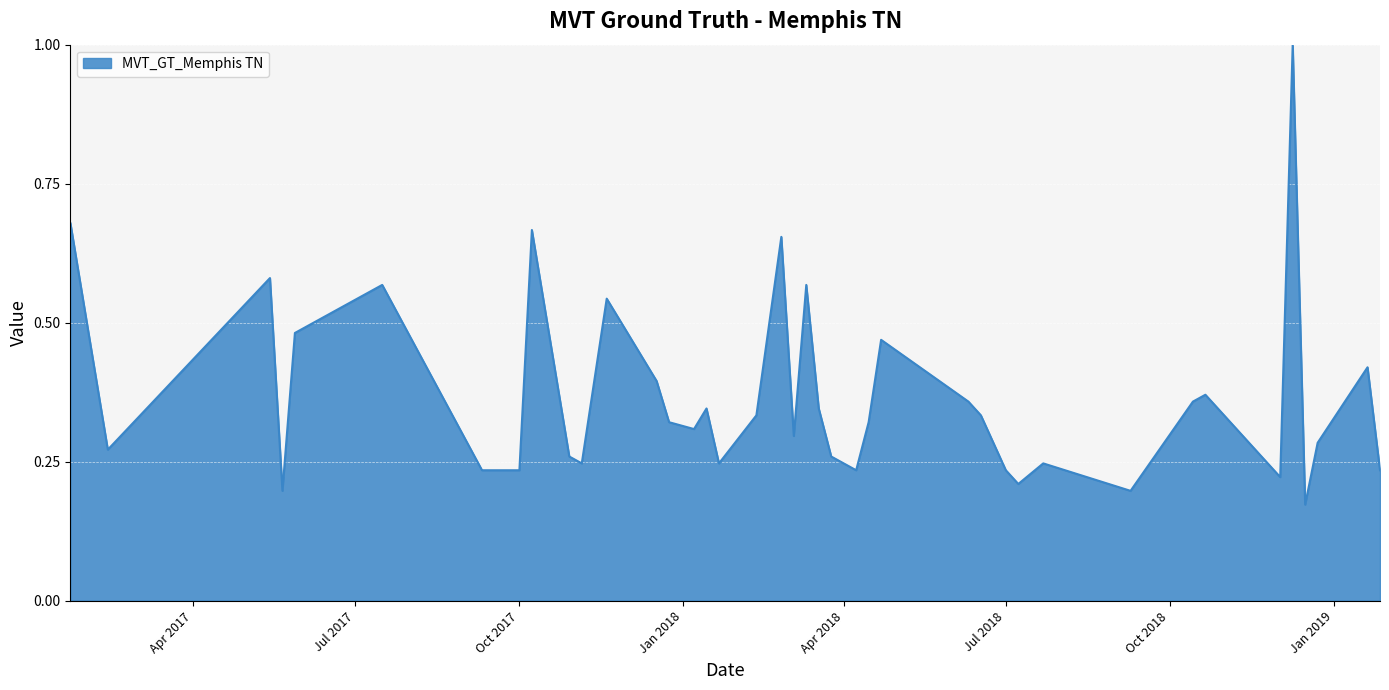

What is the difference between the maximum and minimum values?

0.8